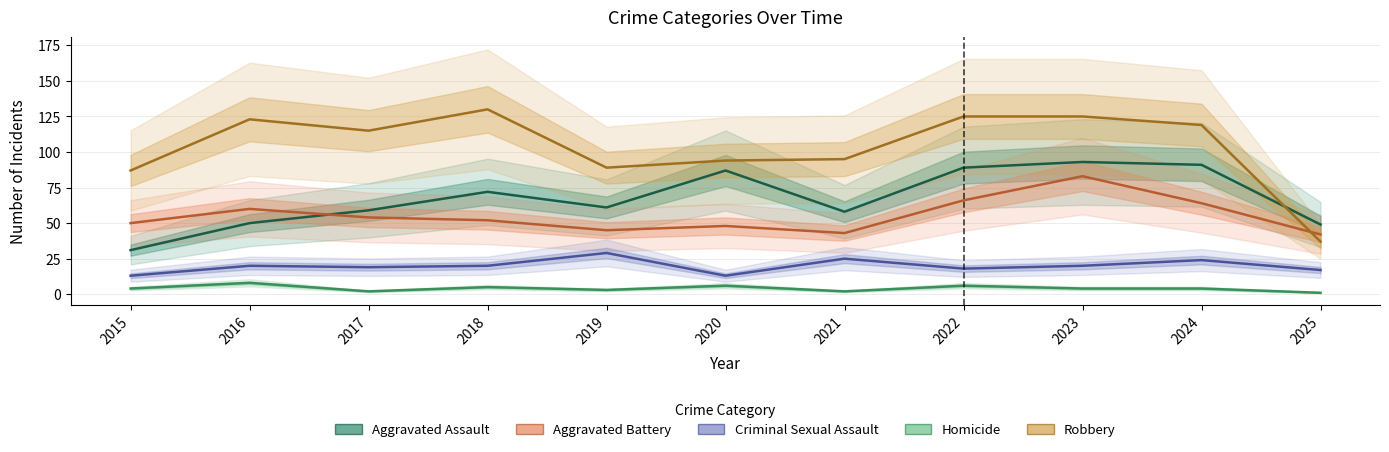

What is the value of the Criminal Sexual Assault point at the 8th from the left?

18